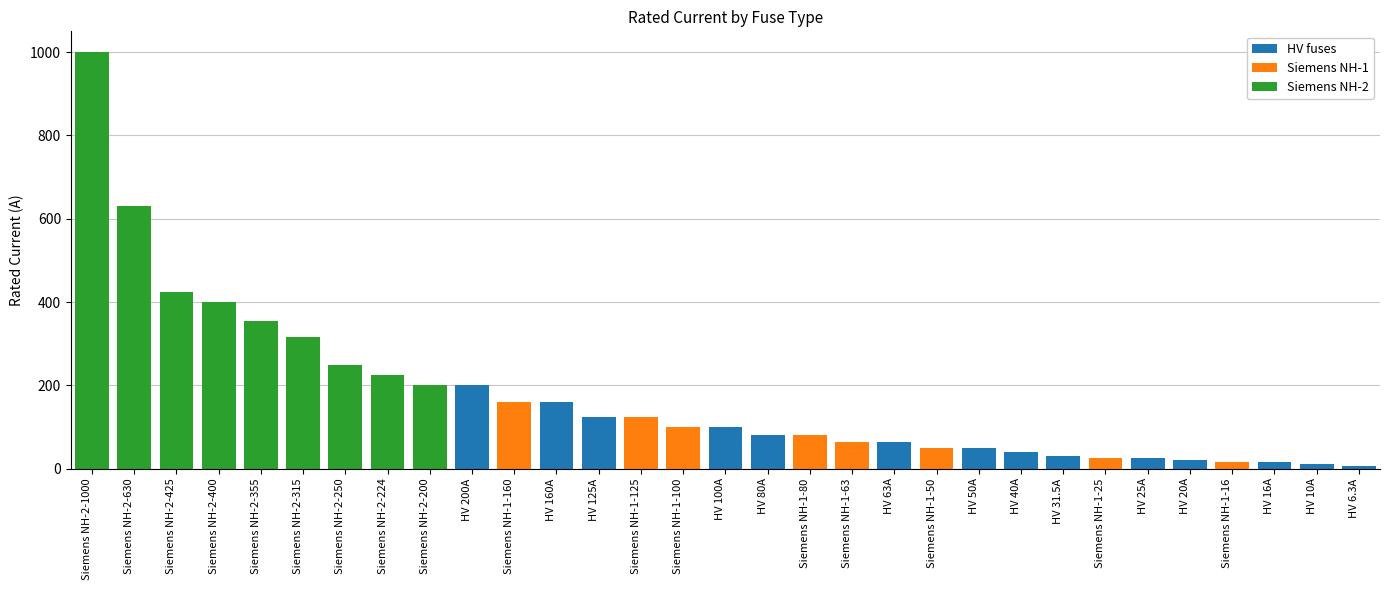

At which category is the sum across all series the highest?

Siemens NH-2-1000